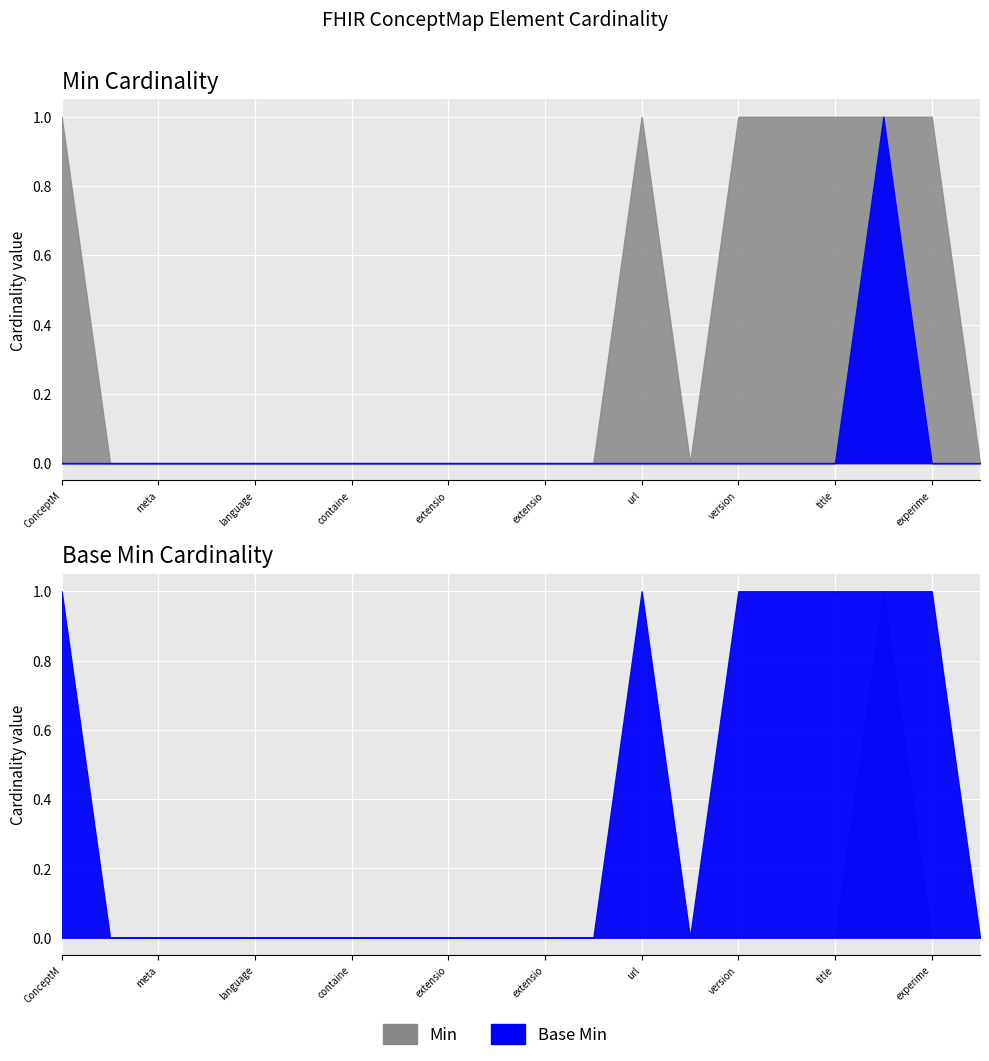

Rank the series by their average value, from lowest to highest.

Base Min, Min